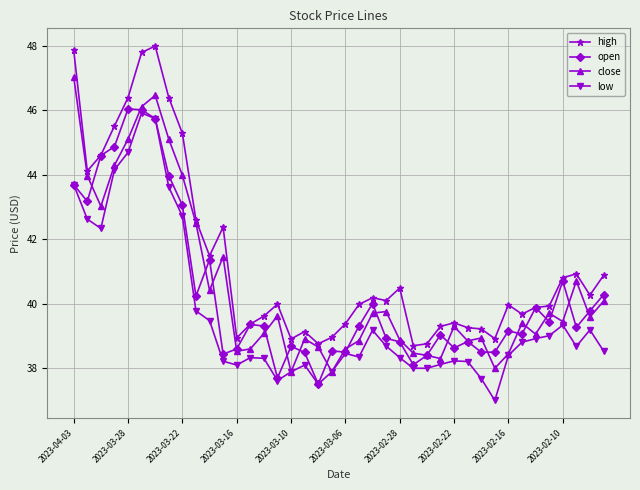

How many data points does each series have?

40